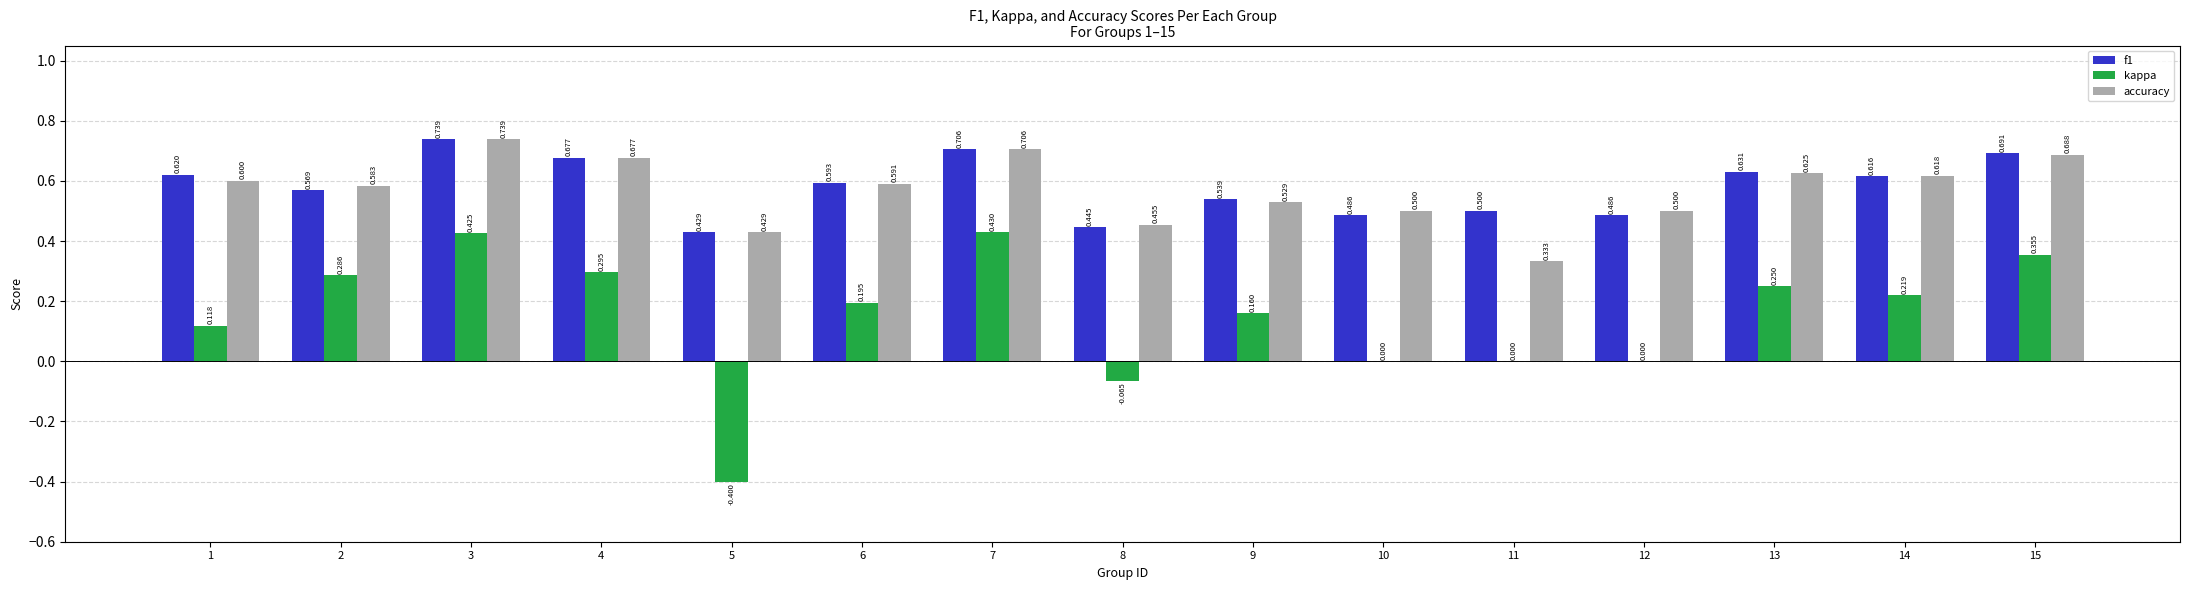

The accuracy series shows 0.2 at 1. True or false?

False